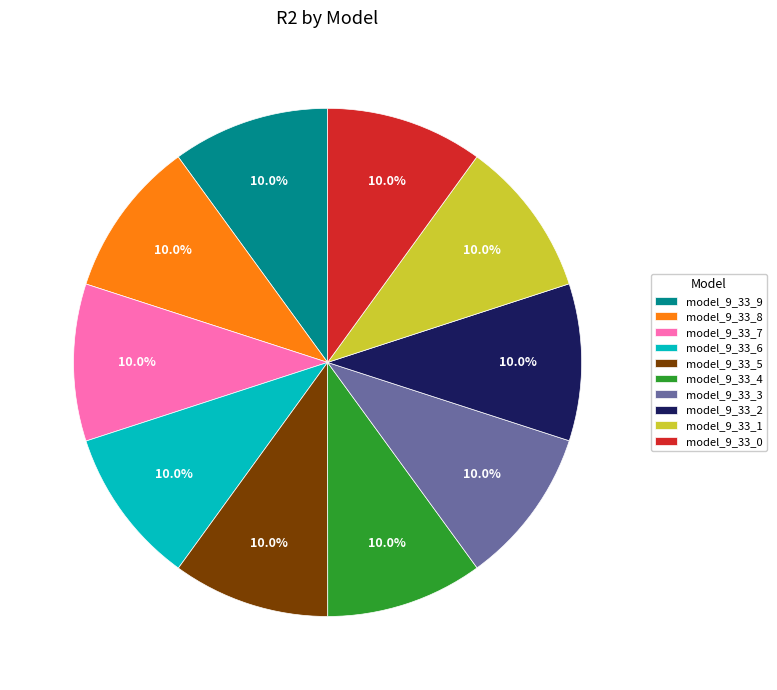

What percentage is NOT represented by model_9_33_8?

90.0%